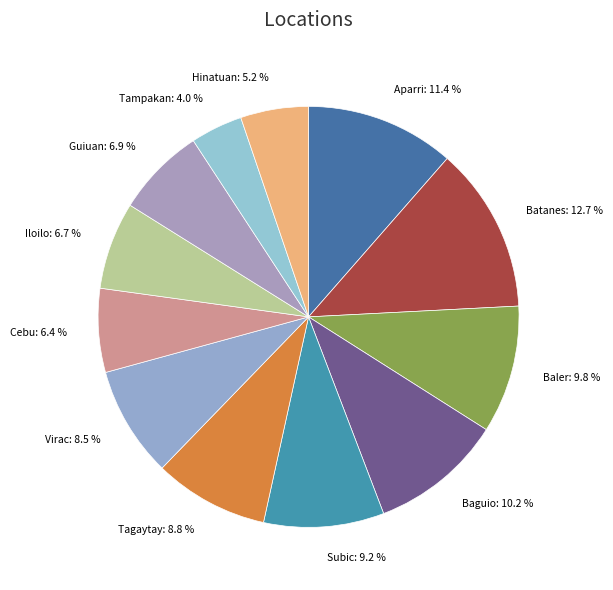

Is the sum of Tagaytay and Subic greater than half?

No